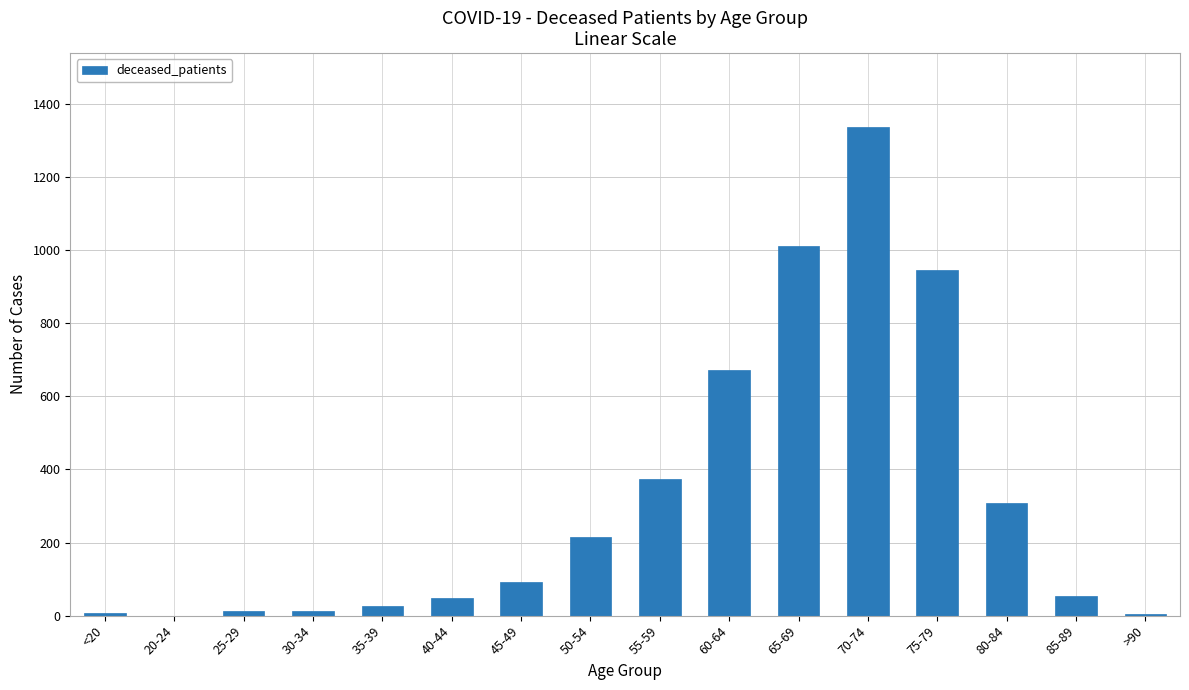

True or false: the data shows 184 at 55-59.

False